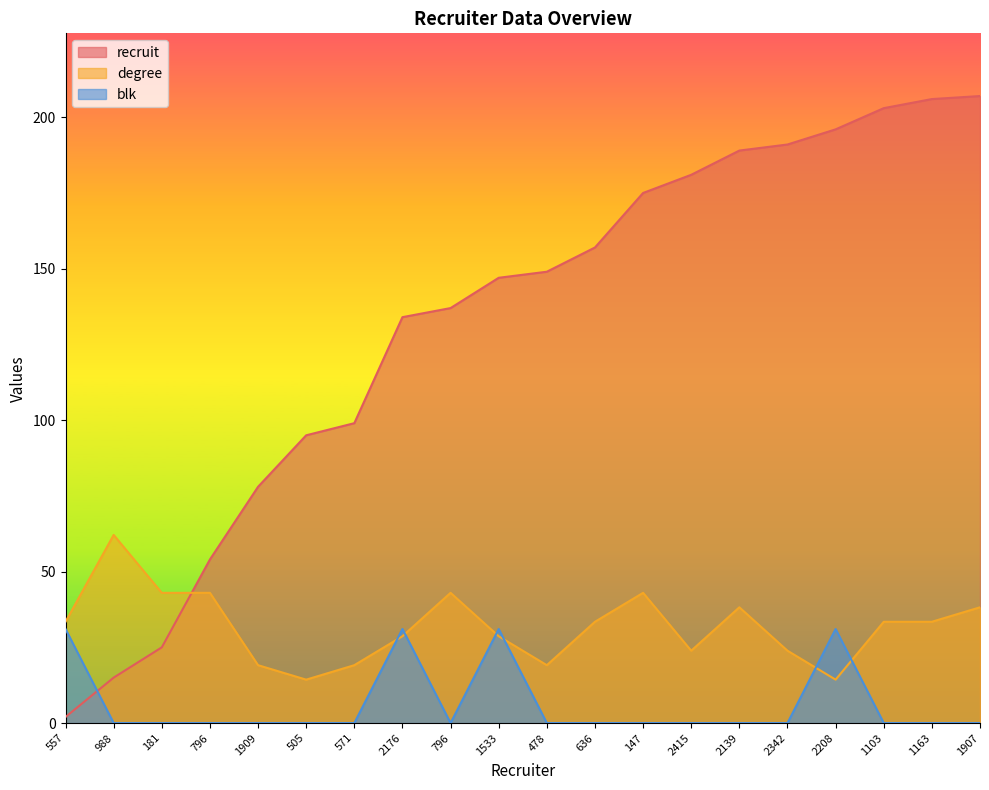

Reading left to right, list all the values displayed in this chart.

recruit: 2.0	15.0	25.0	54.0	78.0	95.0	99.0	134.0	137.0	147.0	149.0	157.0	175.0	181.0	189.0	191.0	196.0	203.0	206.0	207.0
degree: 33.4	62.1	43.0	43.0	19.1	14.3	19.1	28.7	43.0	28.7	19.1	33.4	43.0	23.9	38.2	23.9	14.3	33.4	33.4	38.2
blk: 31.0	0.0	0.0	0.0	0.0	0.0	0.0	31.0	0.0	31.0	0.0	0.0	0.0	0.0	0.0	0.0	31.0	0.0	0.0	0.0